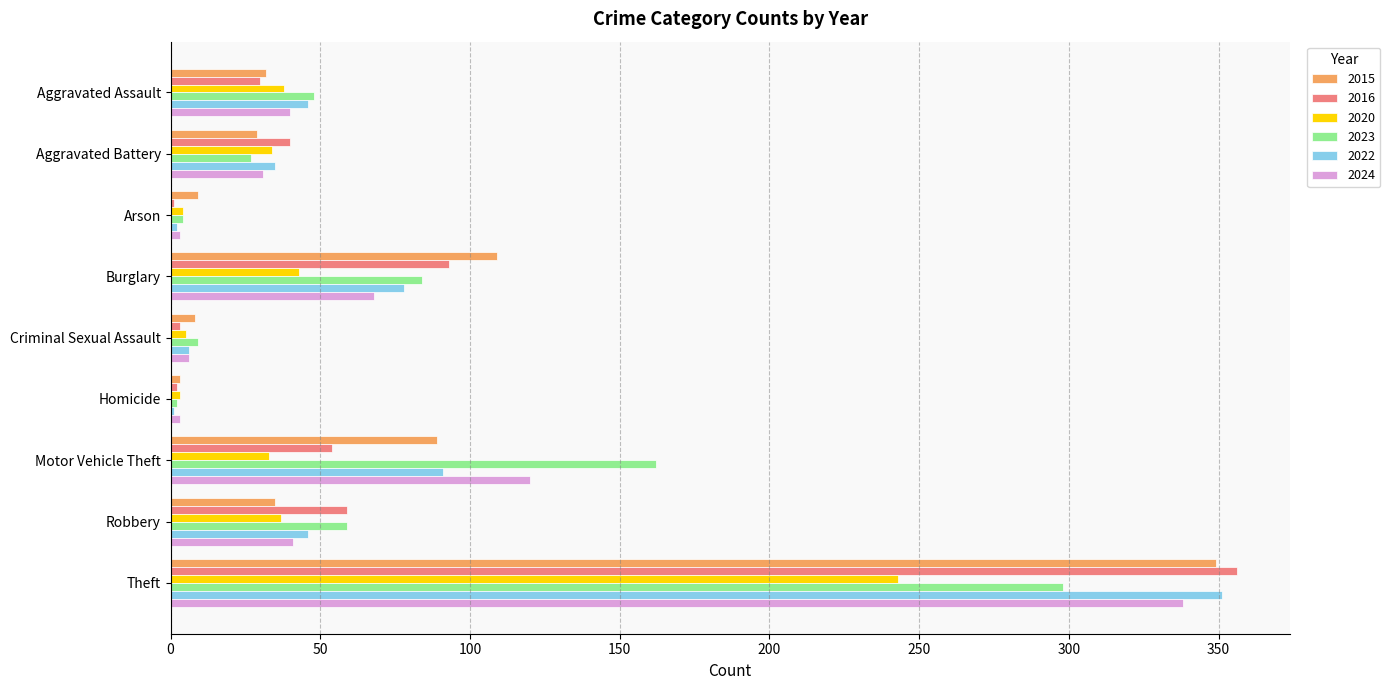

Which series has the largest total across all categories?

2023